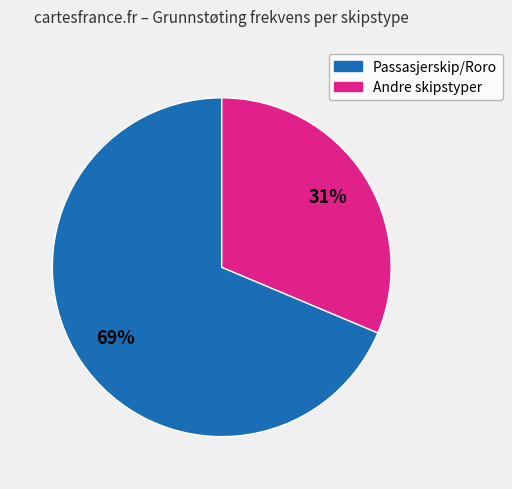

Count the number of slices in the pie.

2